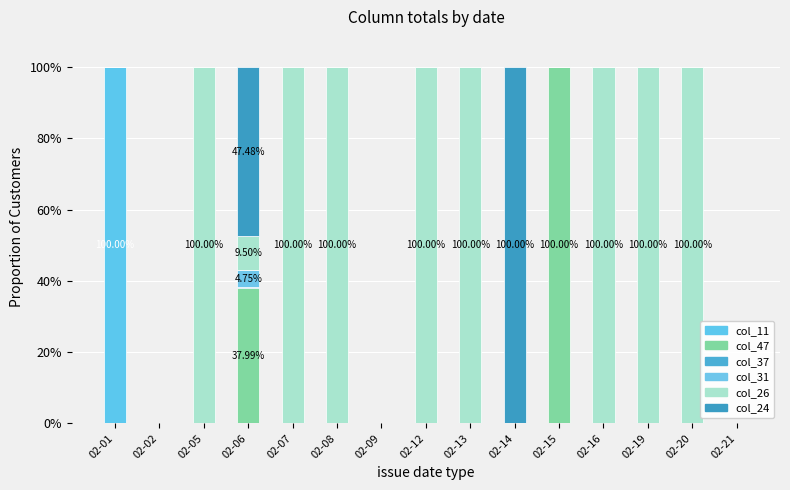

Is it true that col_47 equals 48.3 at 02-08?

False